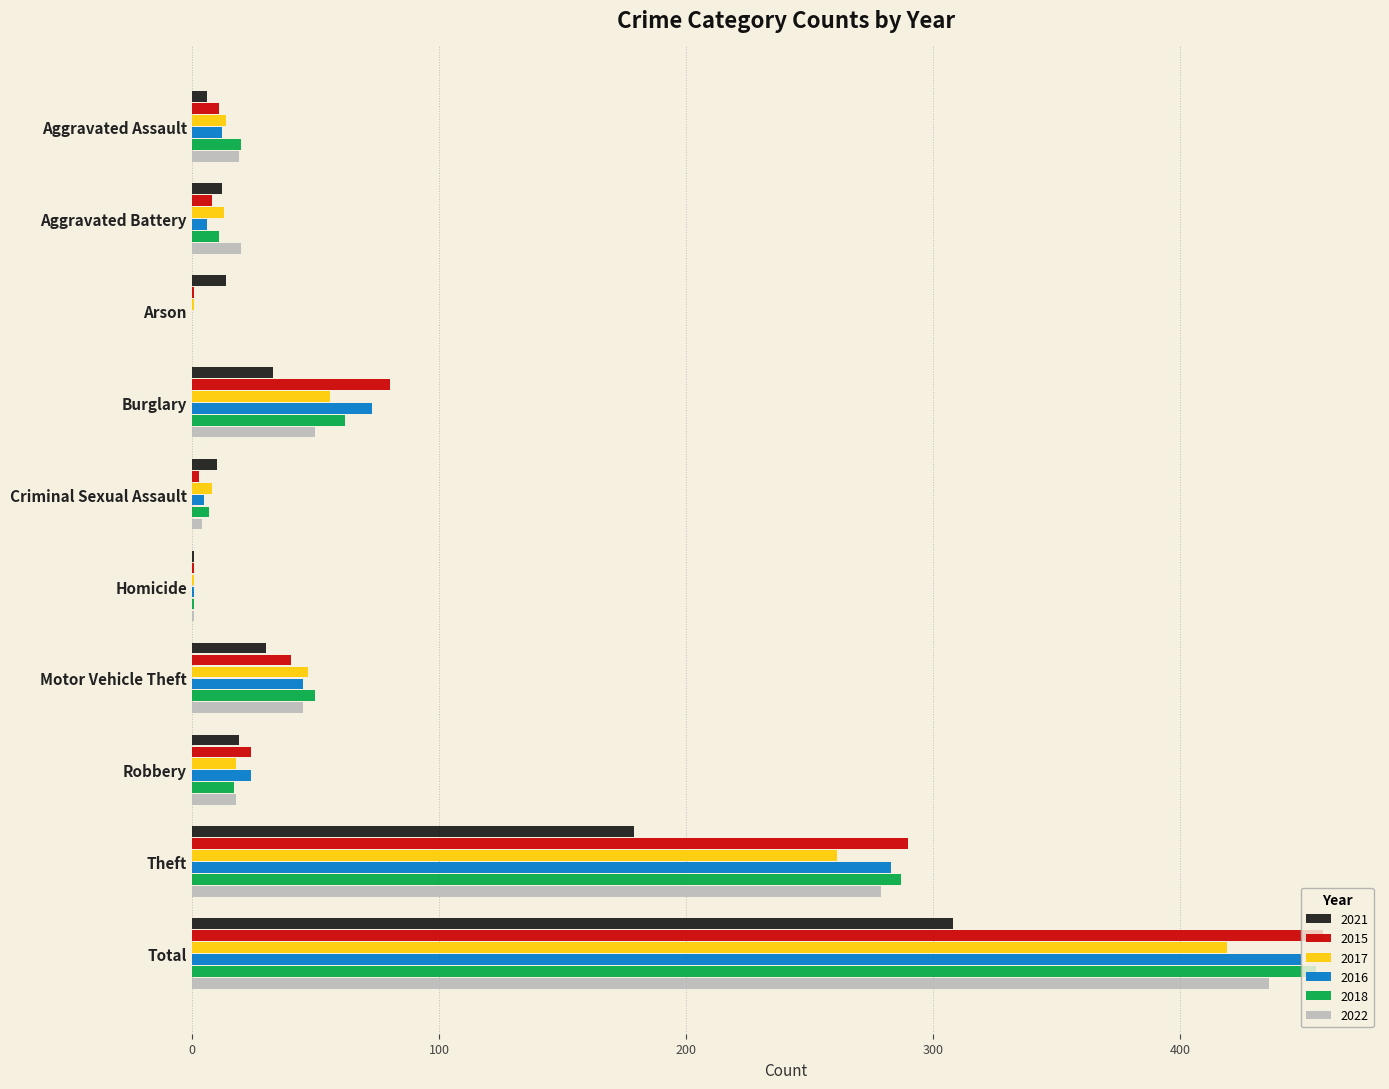

Which category has the highest value across all series?

Total